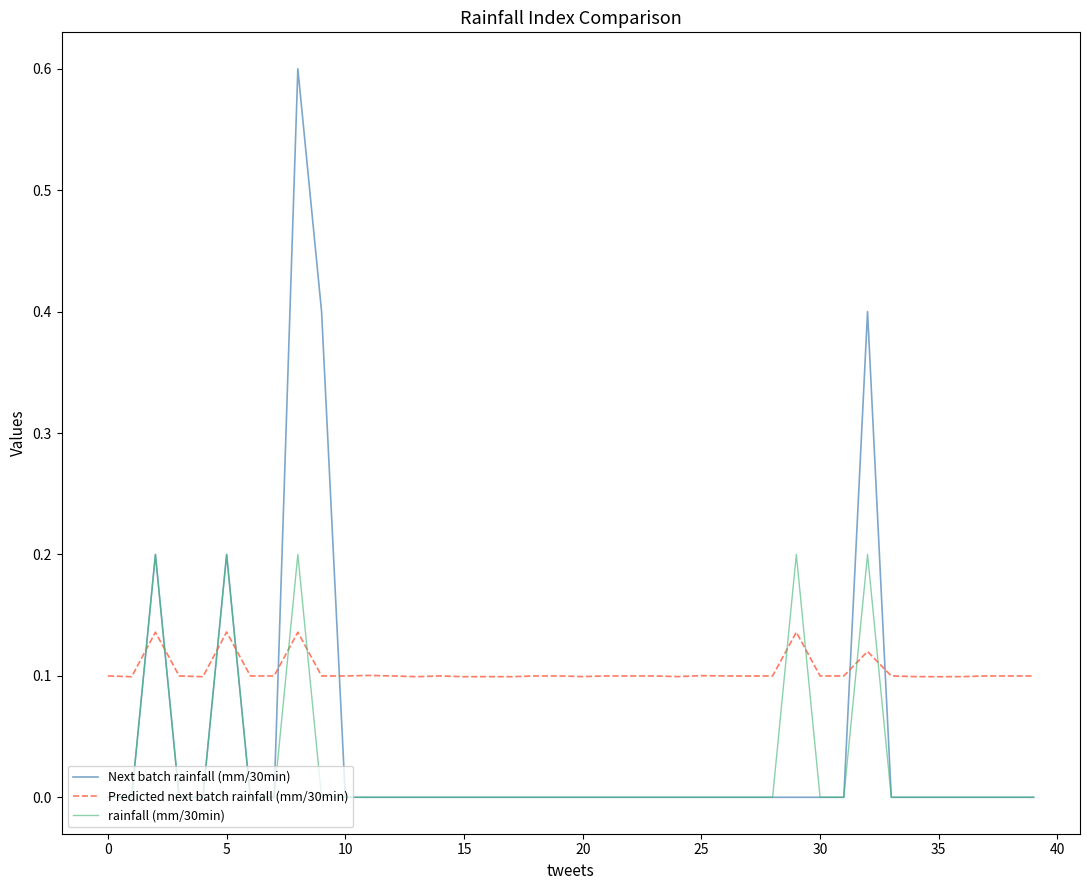

How many intersections are there between Predicted next batch rainfall (mm/30min) and Next batch rainfall (mm/30min)?

8